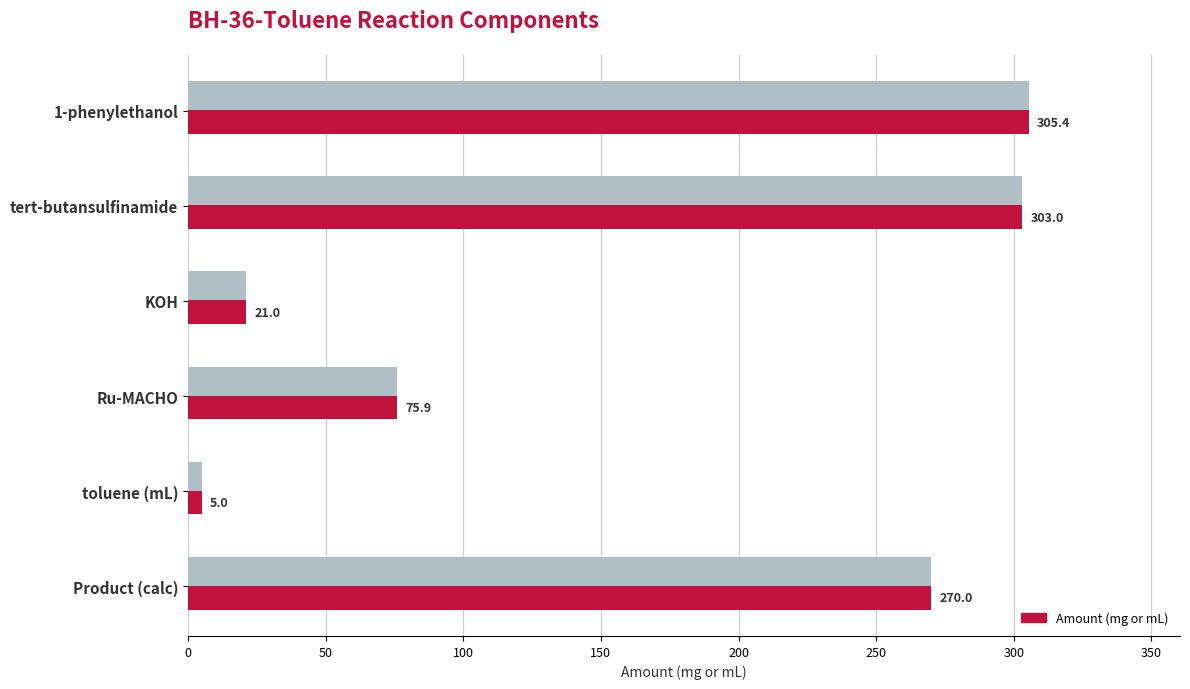

Are the bars horizontal?

Yes